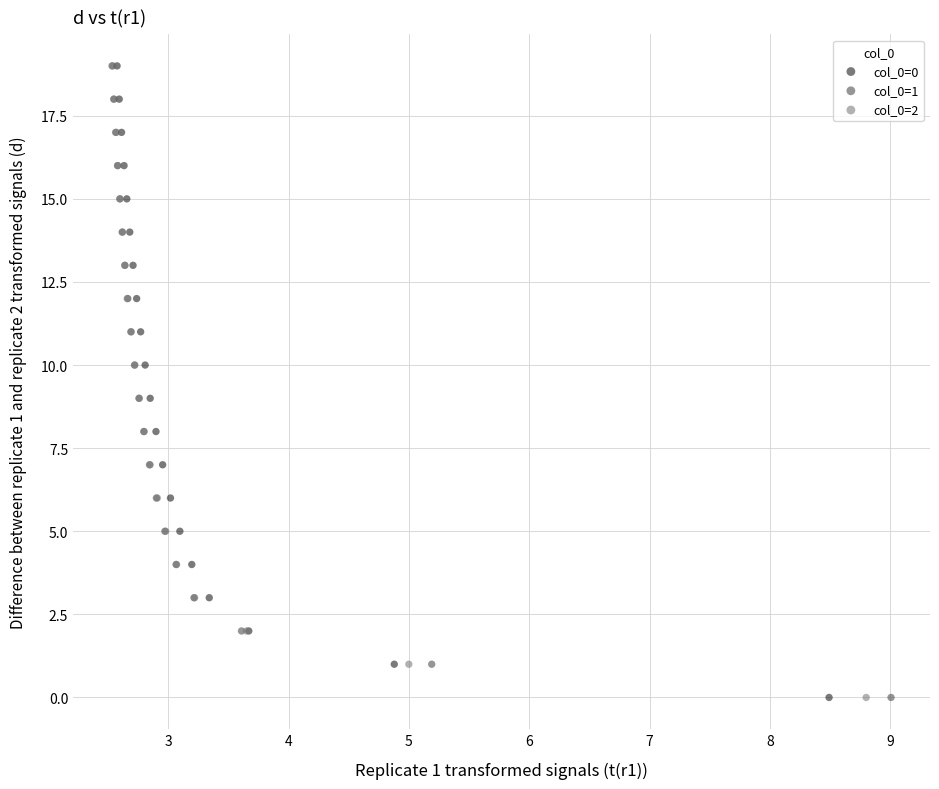

What are all the series names shown in the legend?

col_0=0, col_0=1, col_0=2